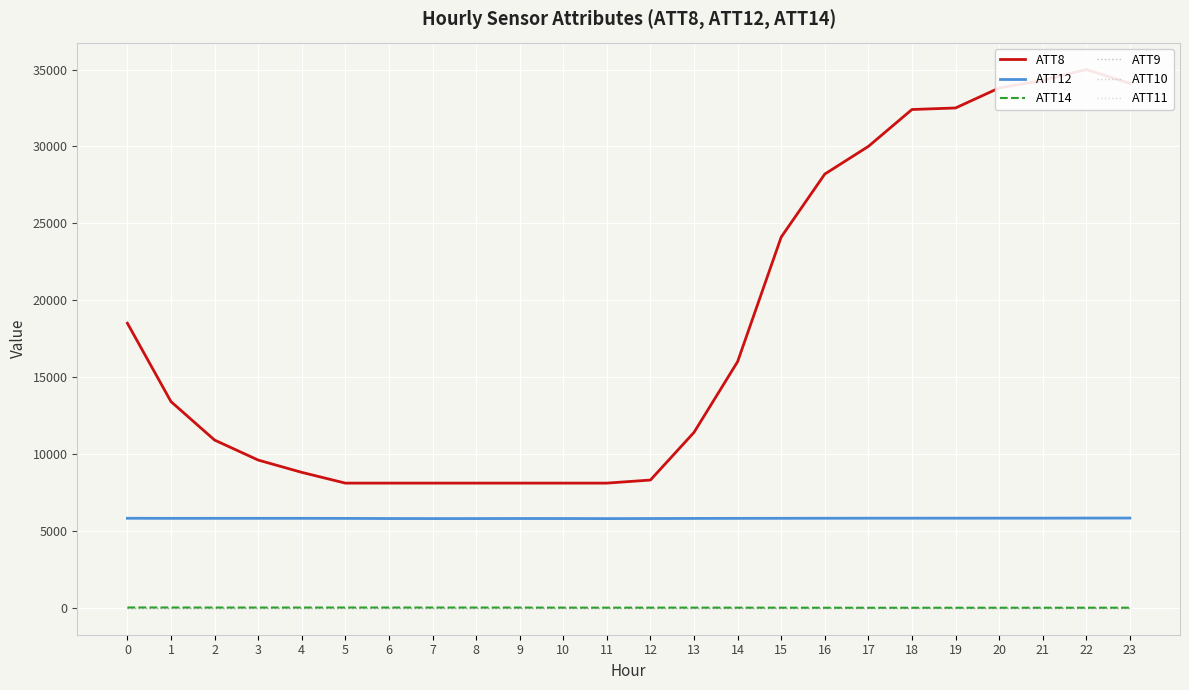

True or false: ATT10 has more than 2 points higher than both neighbors.

False